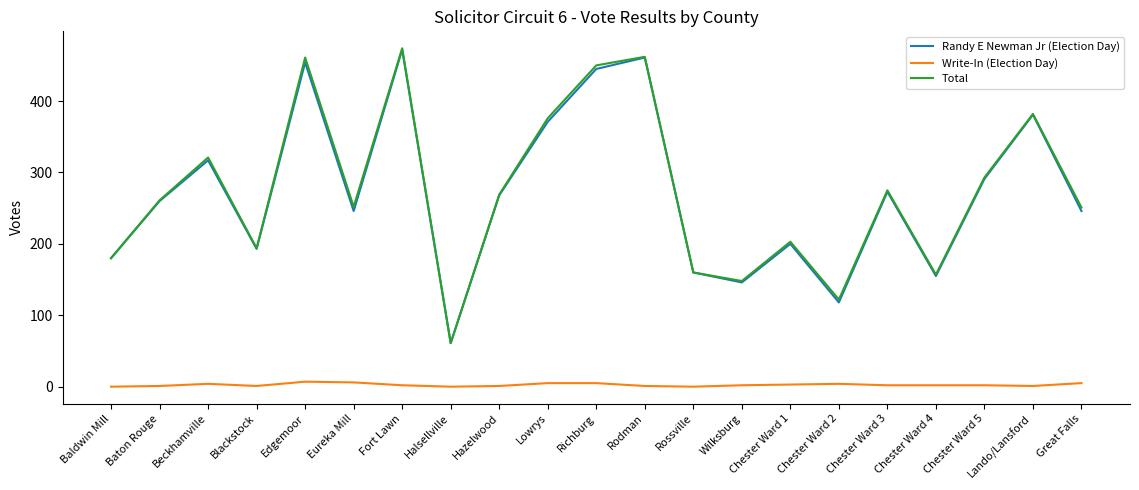

The value of Randy E Newman Jr (Election Day) at Rodman is 817. True or false?

False